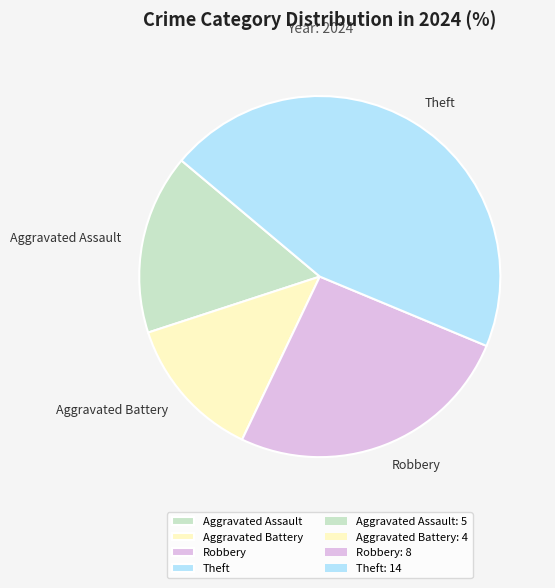

Rank the categories by value from highest to lowest.

Theft, Robbery, Aggravated Assault, Aggravated Battery